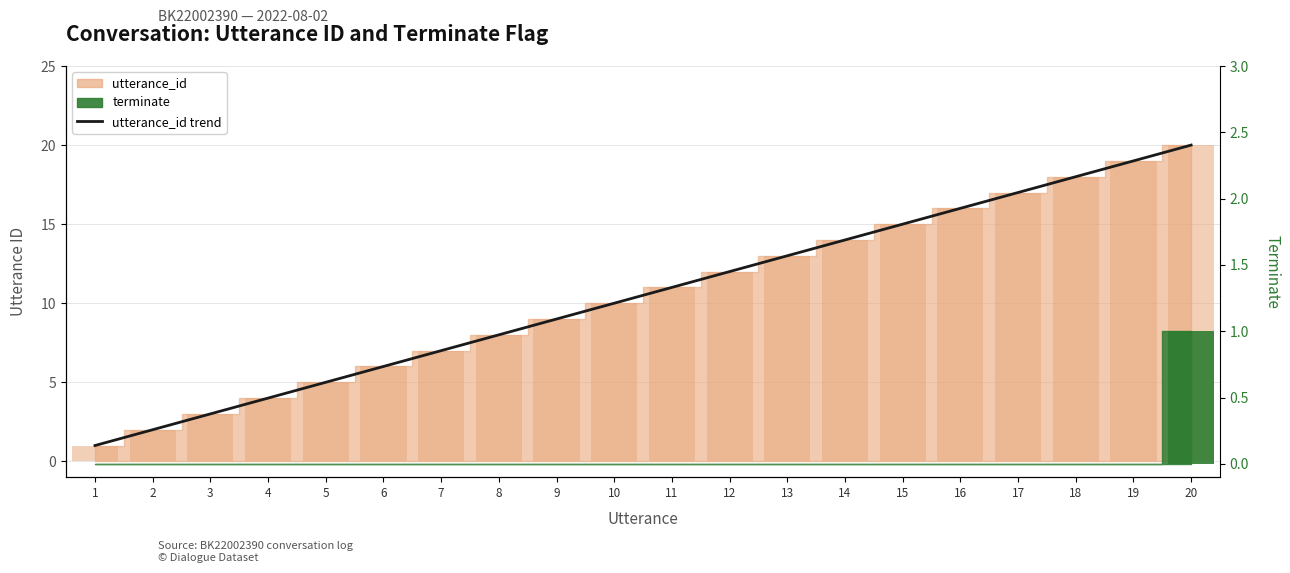

What is the ratio of the value at 17 to the value at 15?

1.1